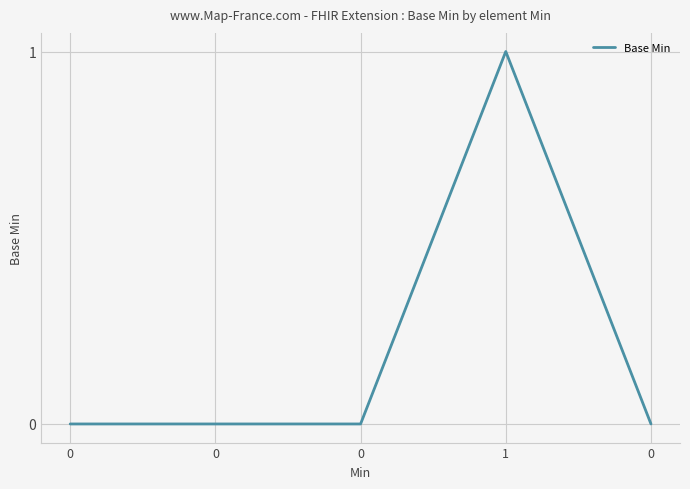

How many lines are shown in the chart?

1